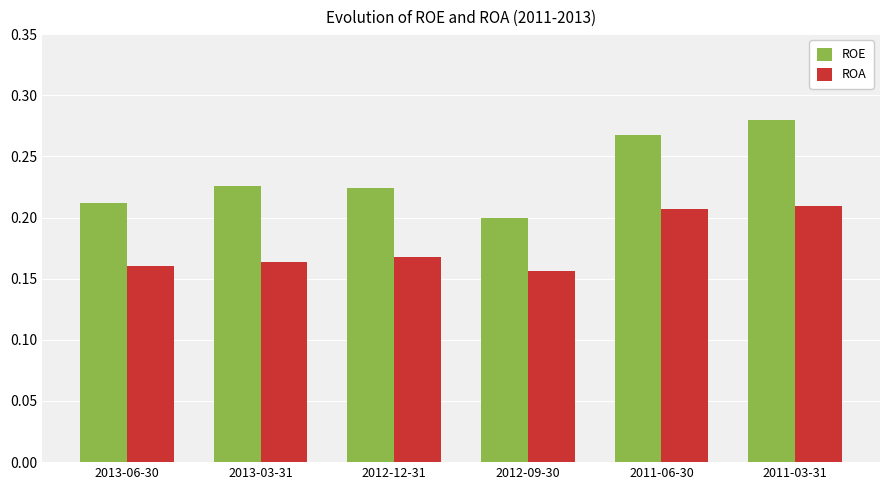

List the series in order of their peak value, lowest first.

ROA, ROE